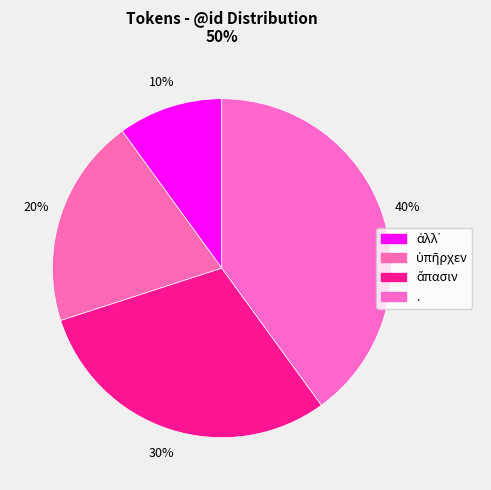

Count the number of slices in the pie.

4